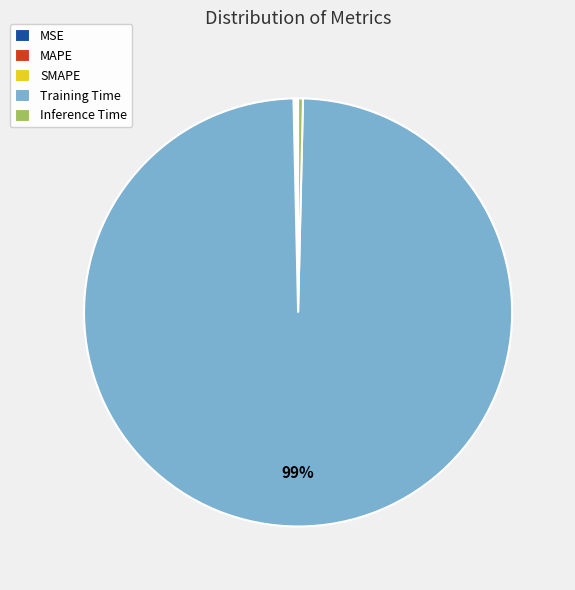

Is it true that Training Time is 90% of the pie?

False